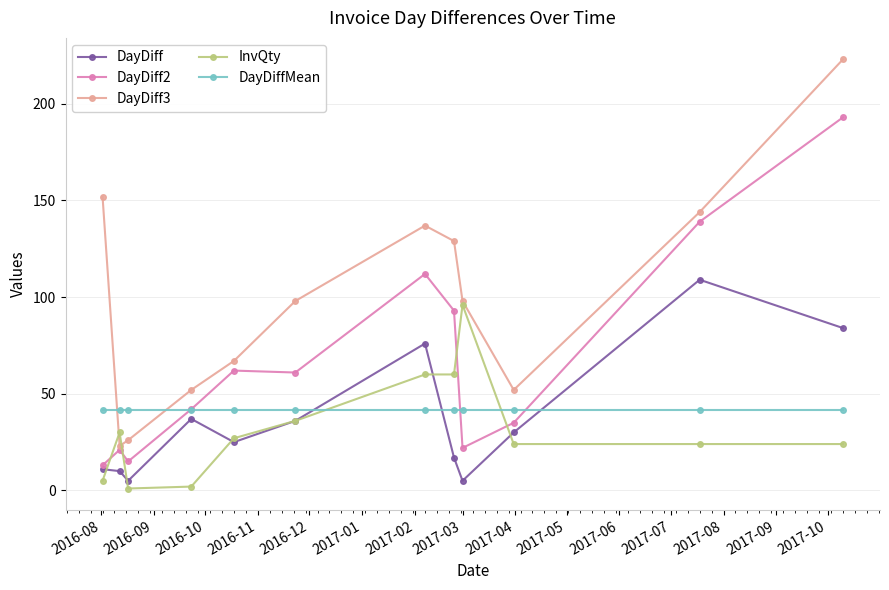

True or false: DayDiff3 and DayDiff intersect in this chart.

False